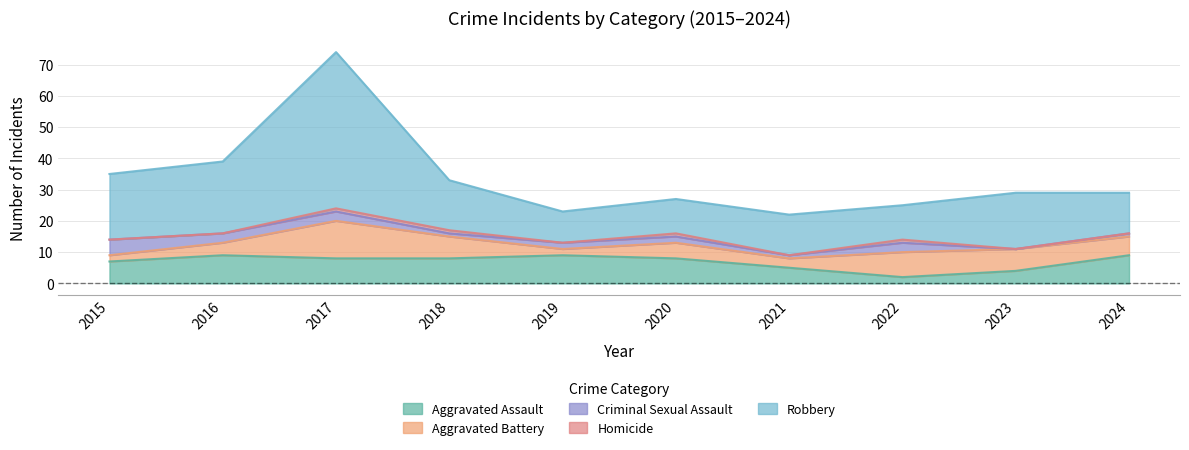

Which series has the largest range (max minus min)?

Robbery